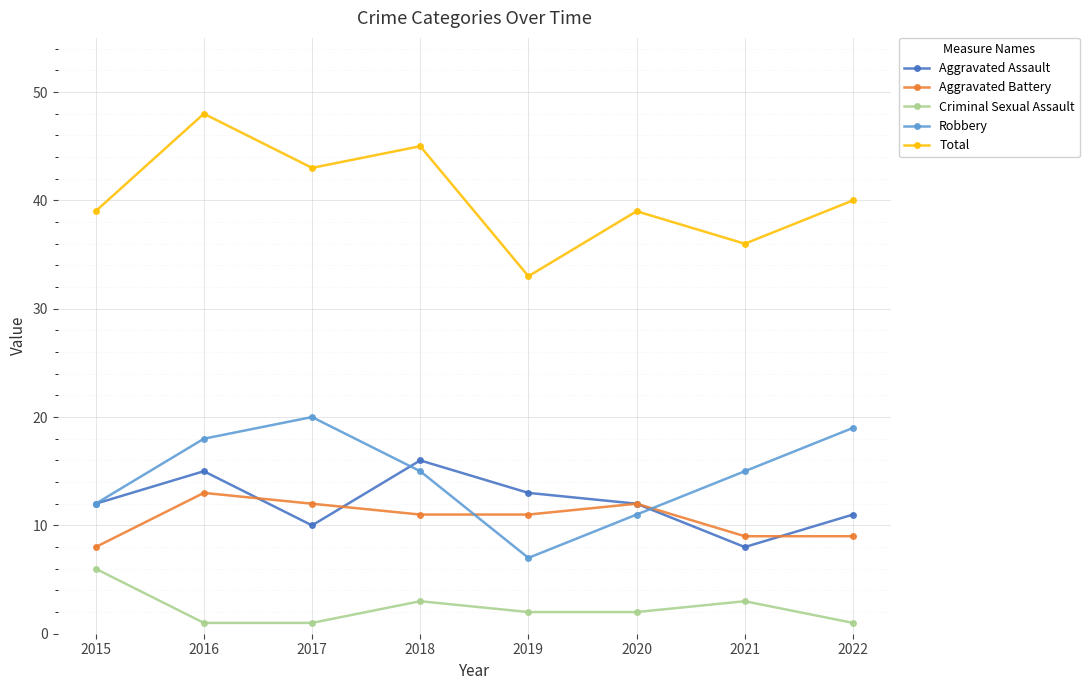

True or false: Aggravated Battery and Criminal Sexual Assault cross at least once.

False